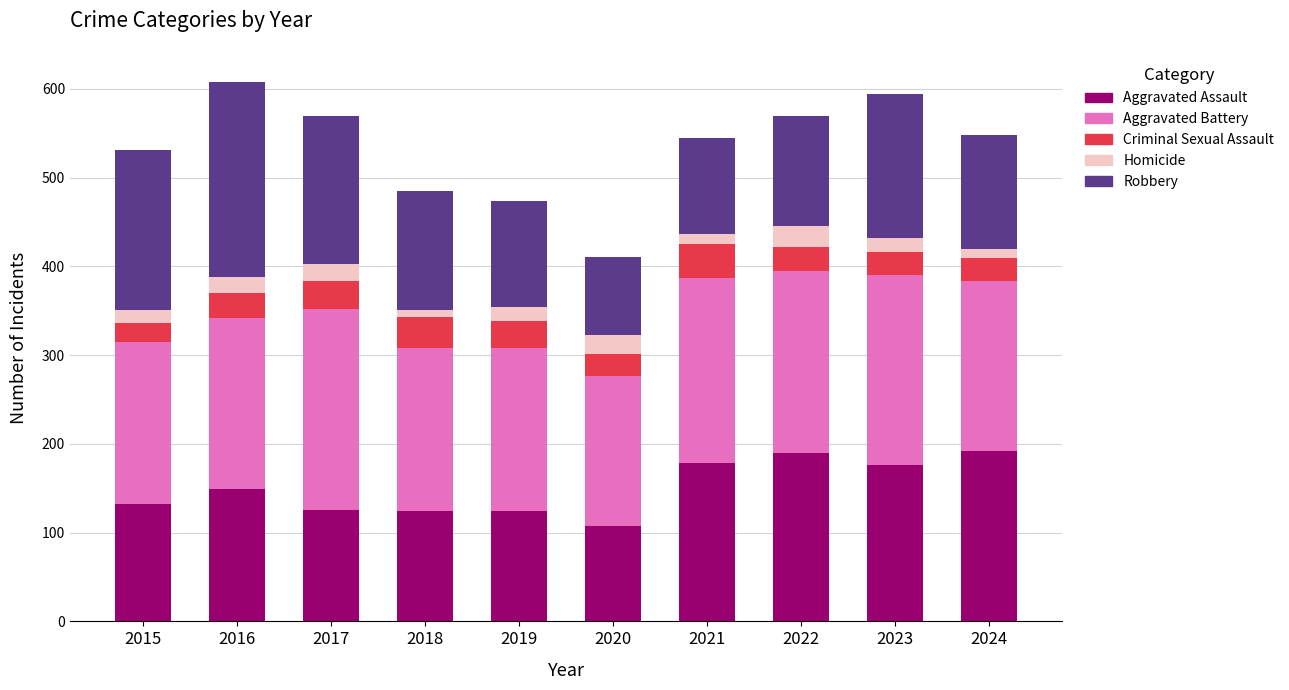

What is the sum of all Aggravated Assault values?

1500